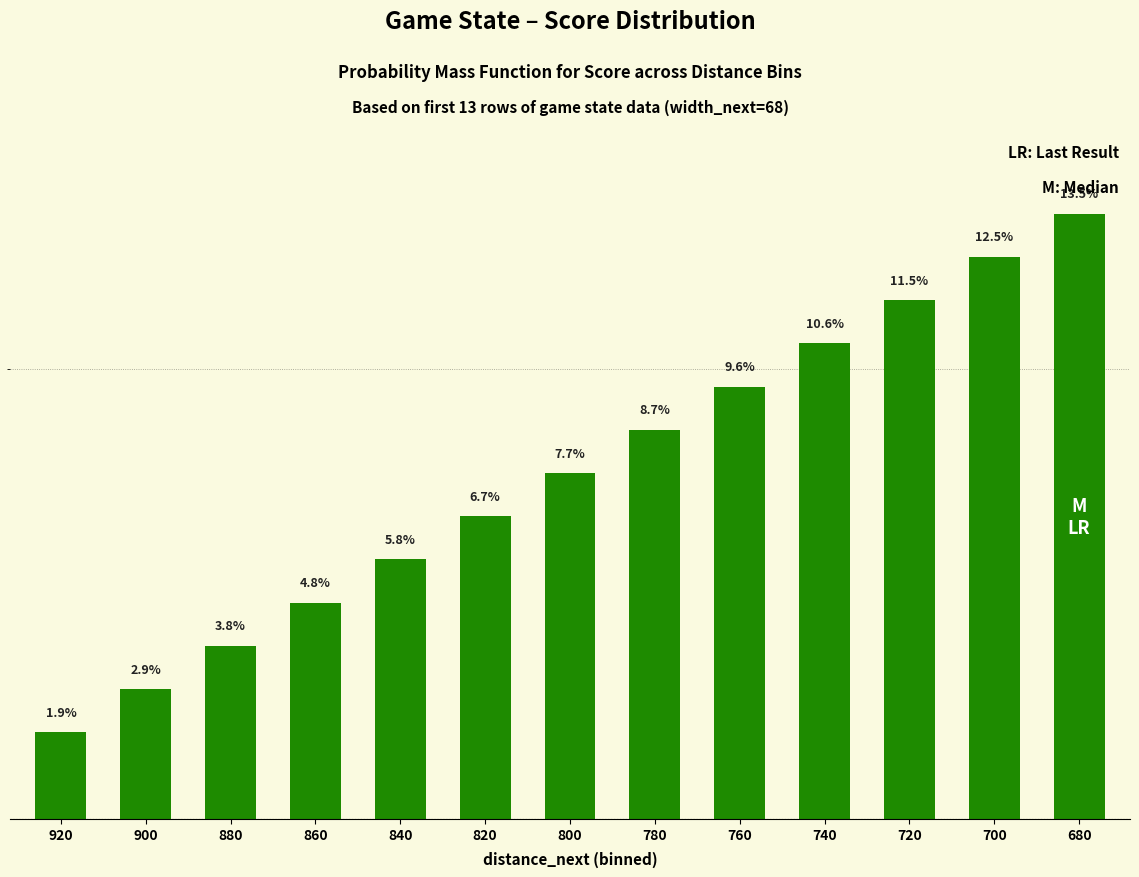

Rank the categories by value from highest to lowest.

680, 700, 720, 740, 760, 780, 800, 820, 840, 860, 880, 900, 920